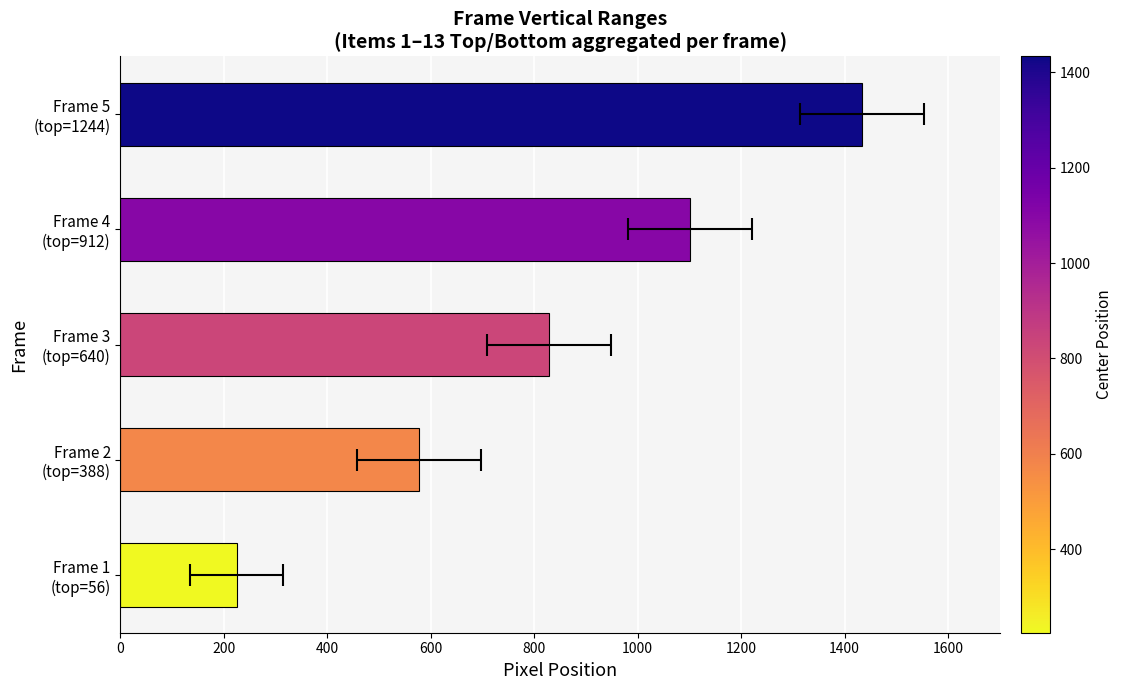

Rank the categories by value from highest to lowest.

Frame 5 (top=1244), Frame 4 (top=912), Frame 3 (top=640), Frame 2 (top=388), Frame 1 (top=56)